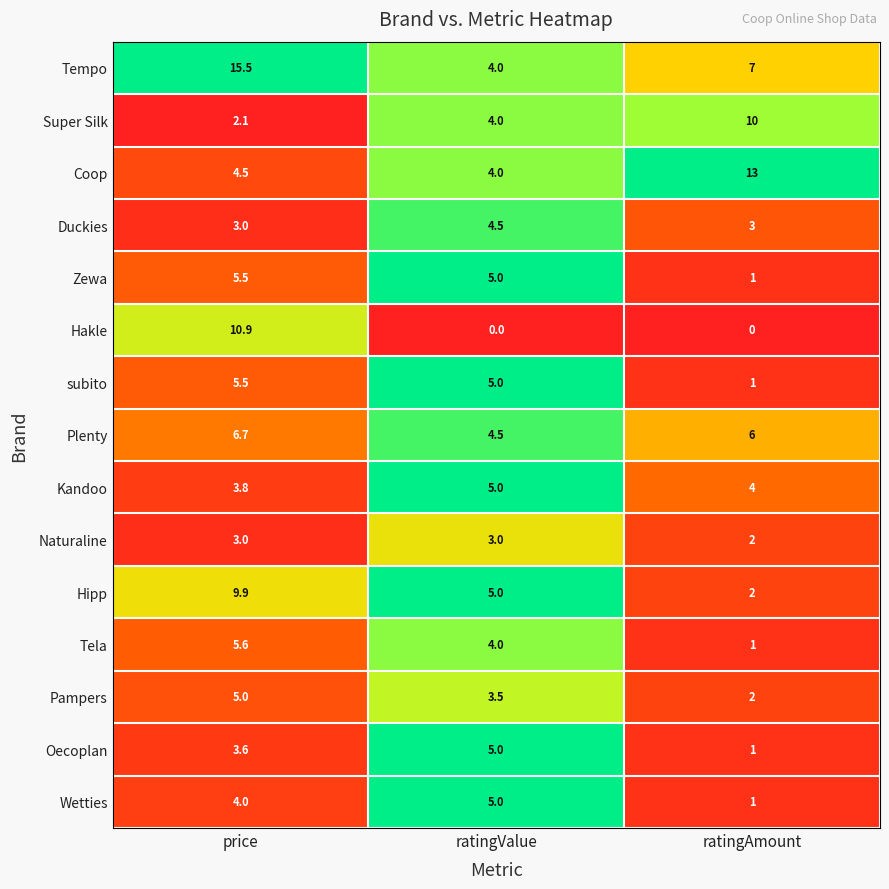

What is the difference between the maximum and minimum values in the Pampers series?

3.0